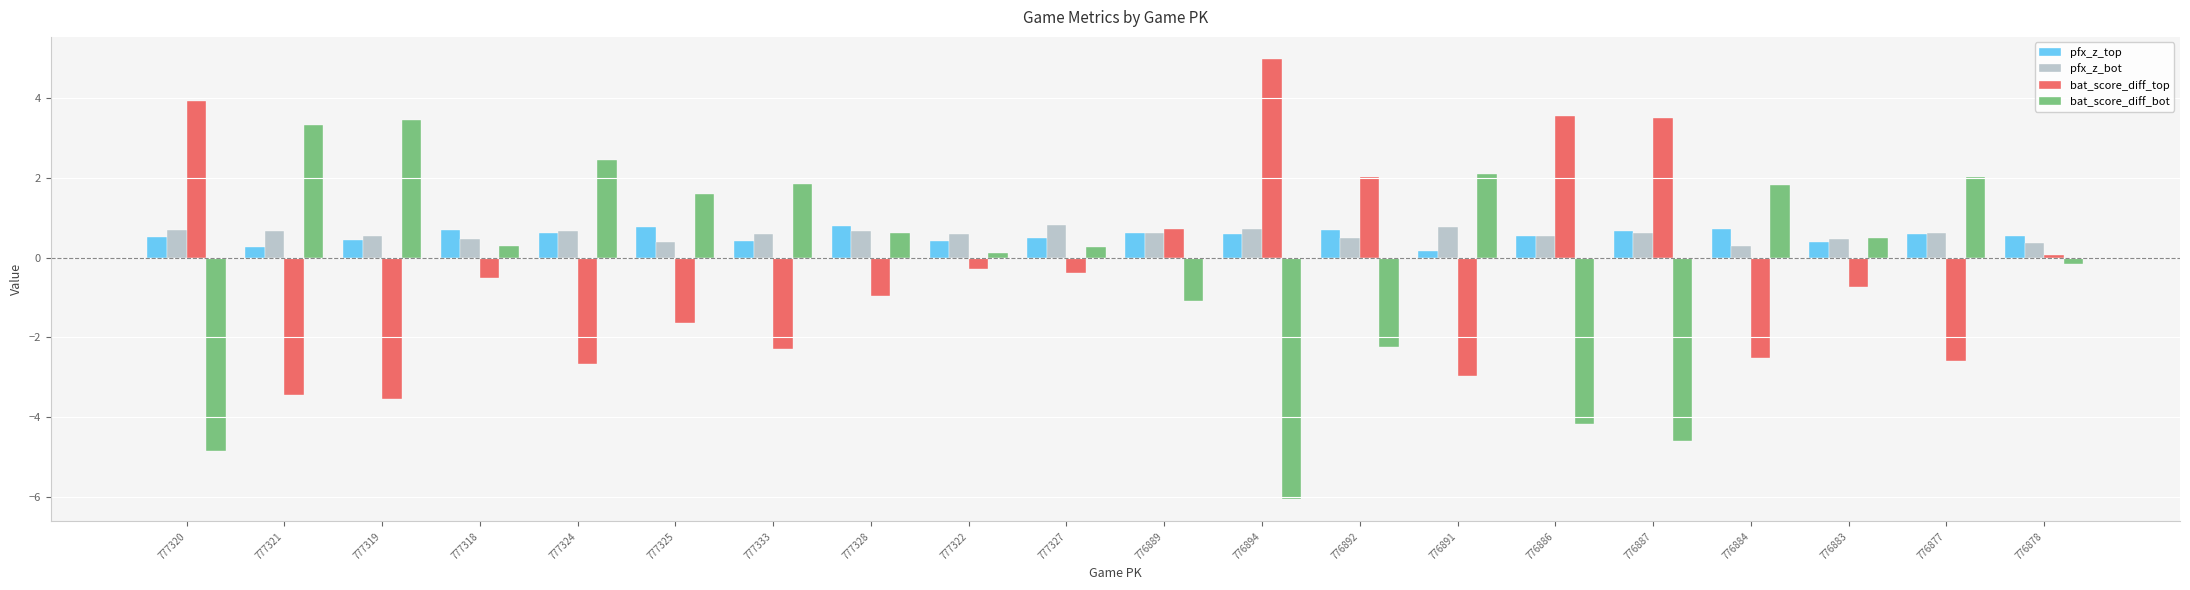

How many groups of bars are there?

20